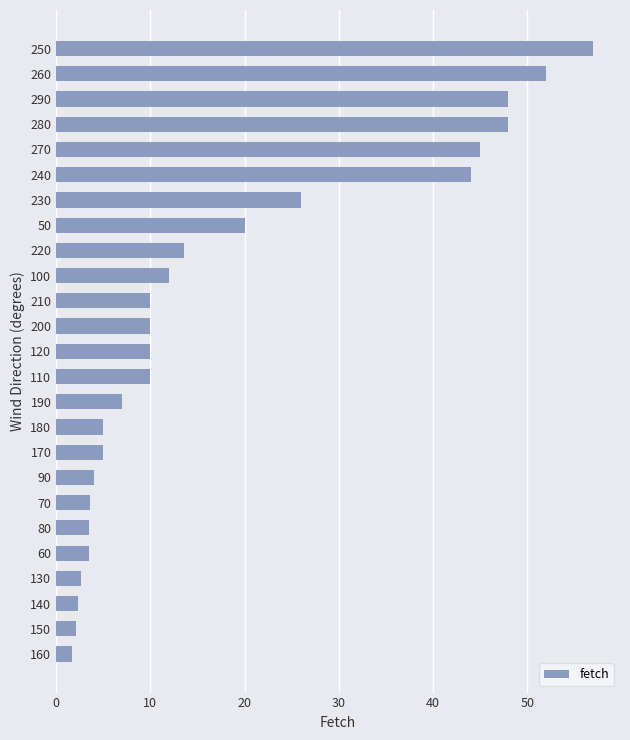

Read the value at 130.

2.6